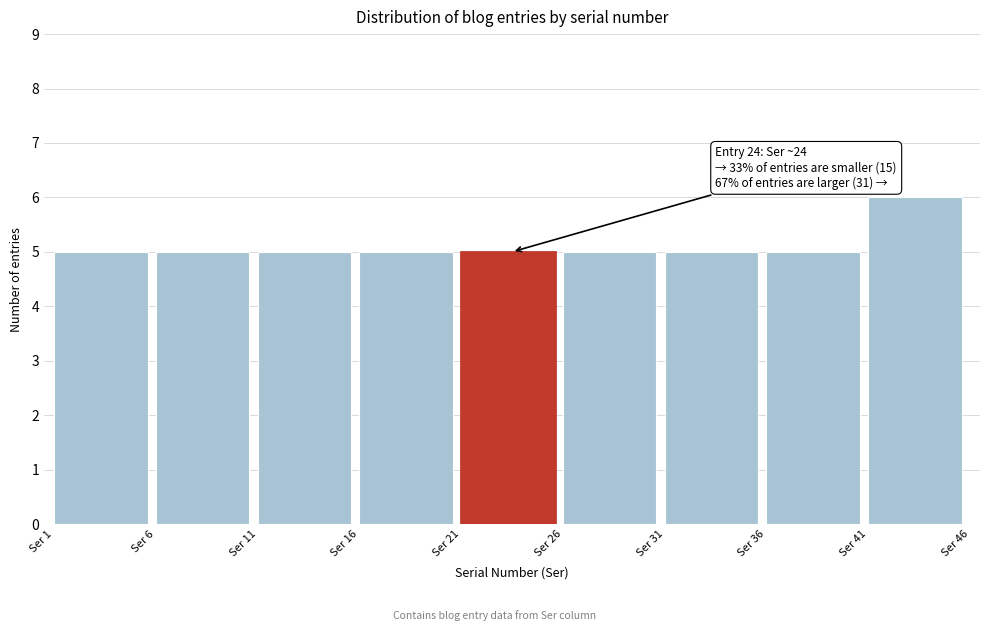

Over which range of the x-axis is the bar tallest?

41 to 46